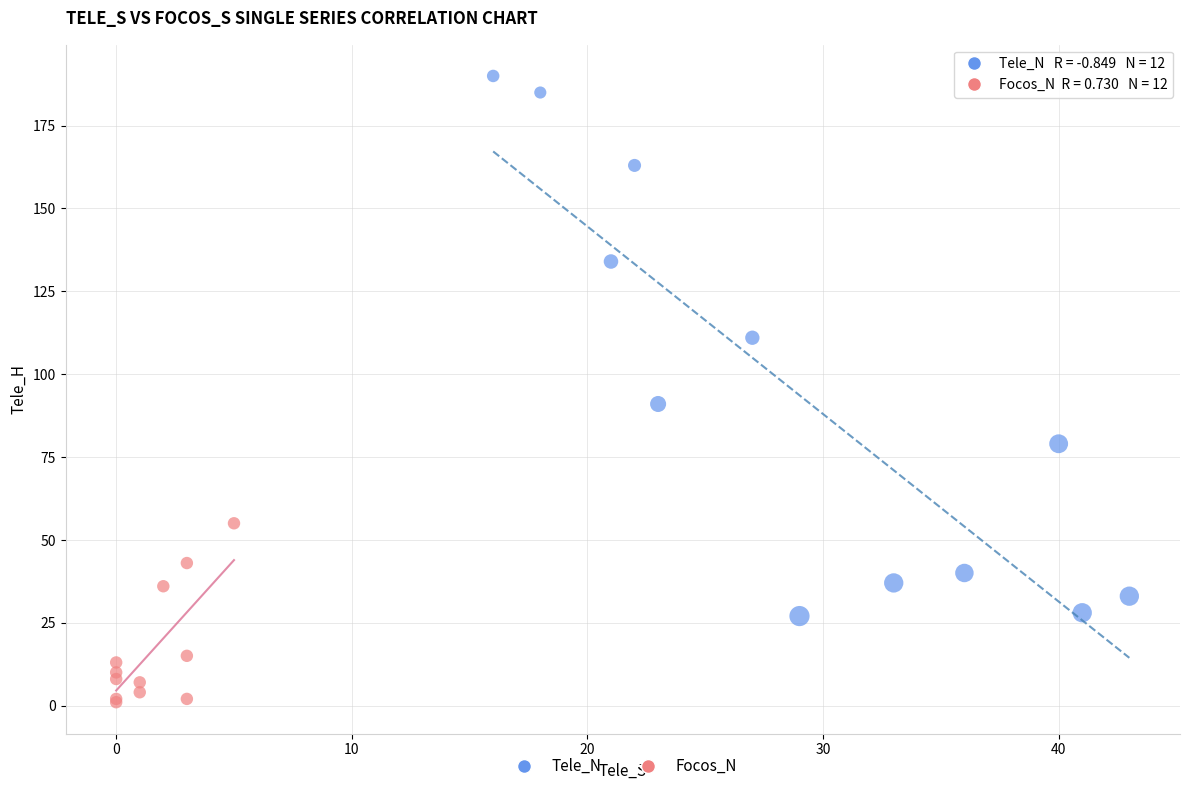

Which series has the widest spread of Y values?

Tele_N